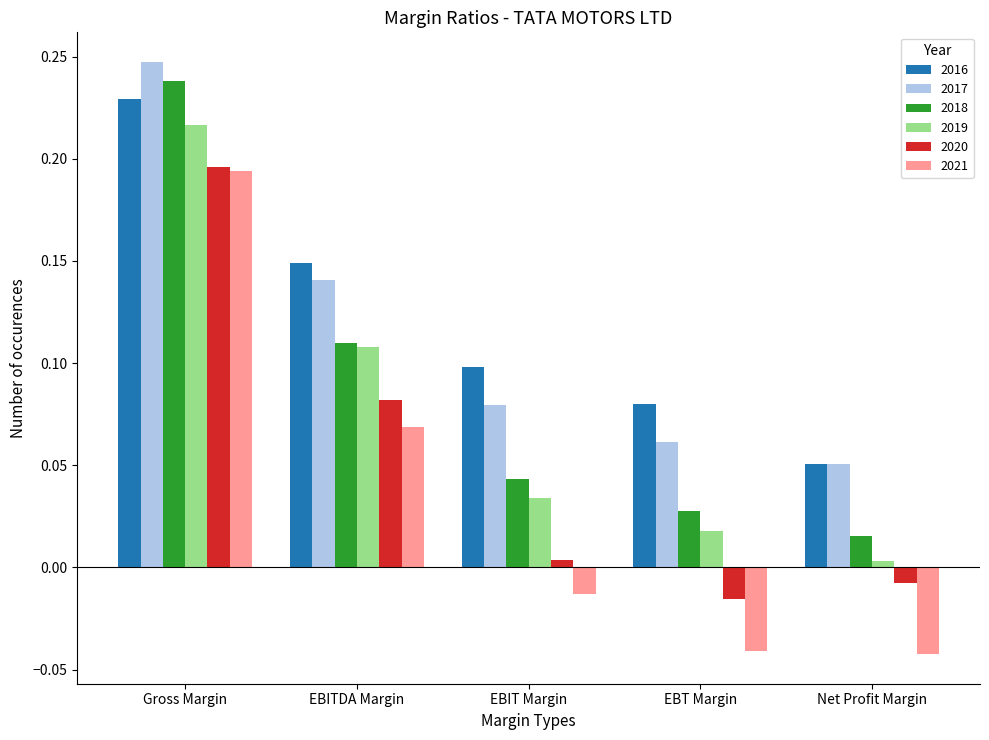

What is the sum of all 2020 values?

0.3